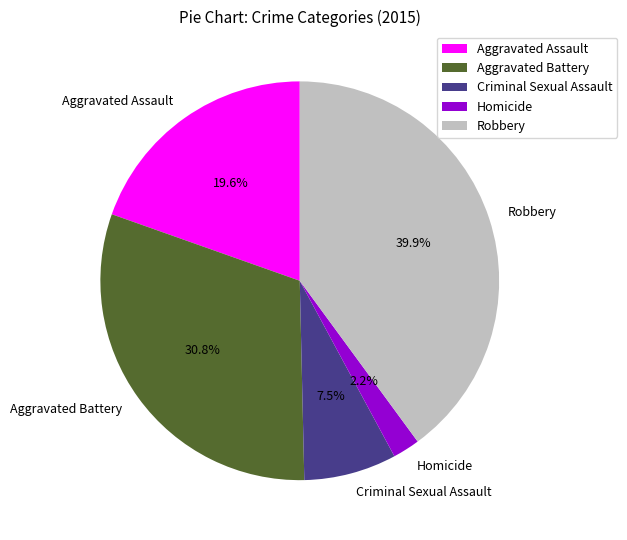

Is Criminal Sexual Assault the majority of the pie?

No